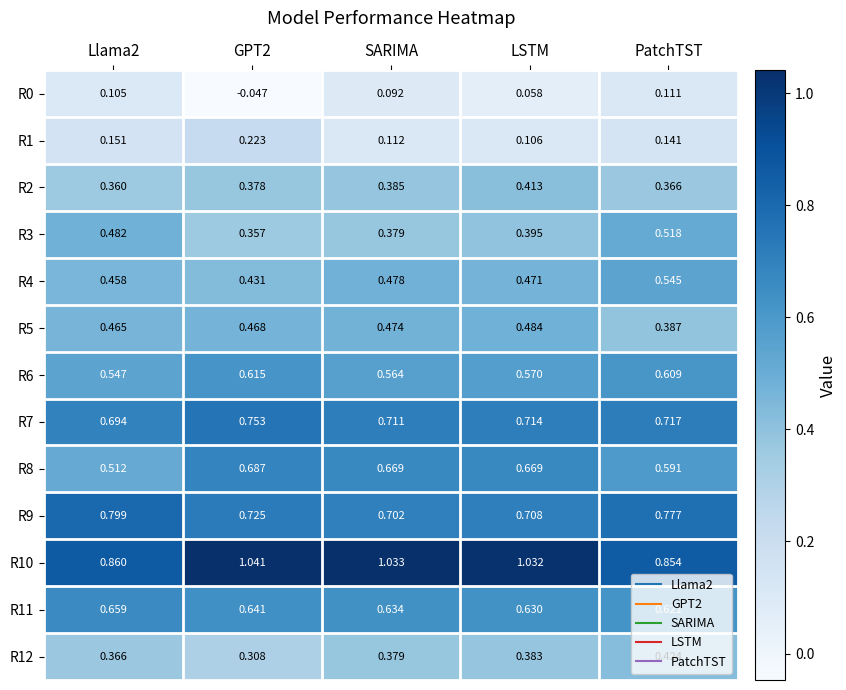

Is the value of R9 at PatchTST greater than the value of R0 at SARIMA?

Yes